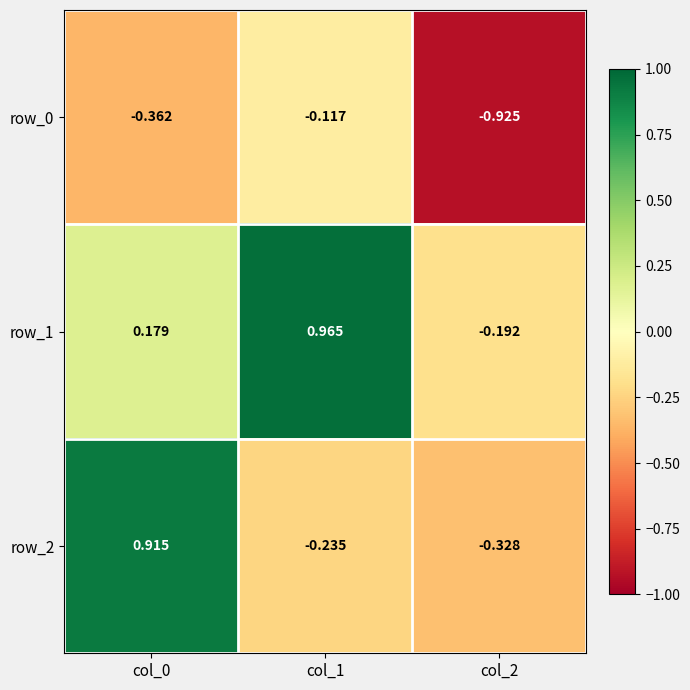

At which category does the chart reach its peak across all series?

col_1